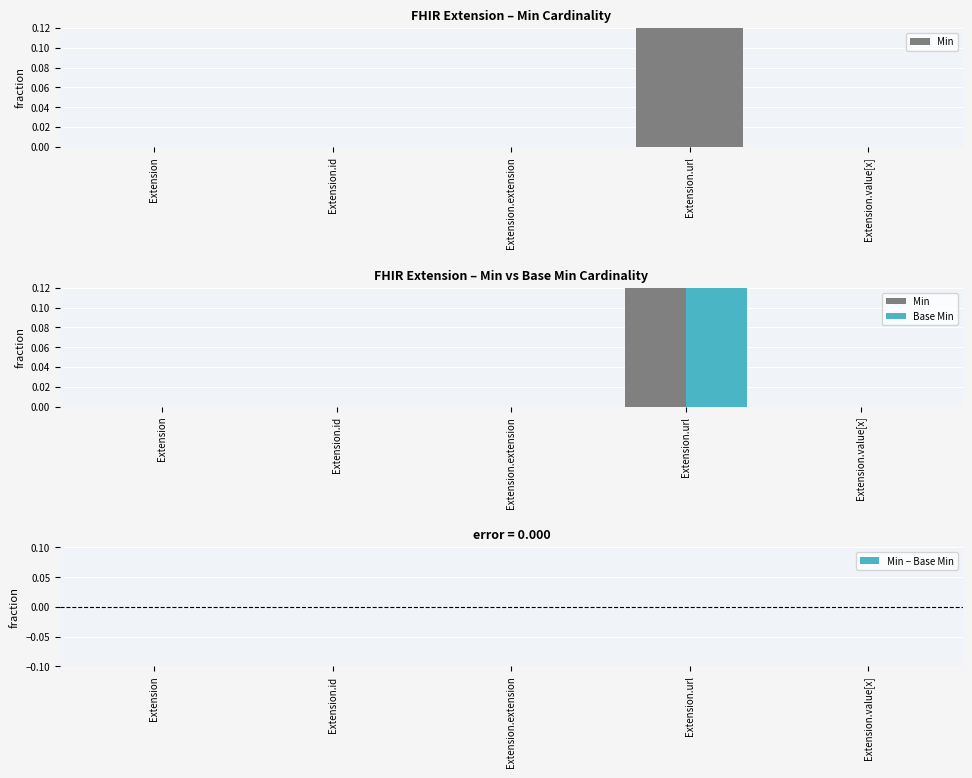

Is the value of Min − Base Min at Extension greater than the value of Min at Extension.url?

No